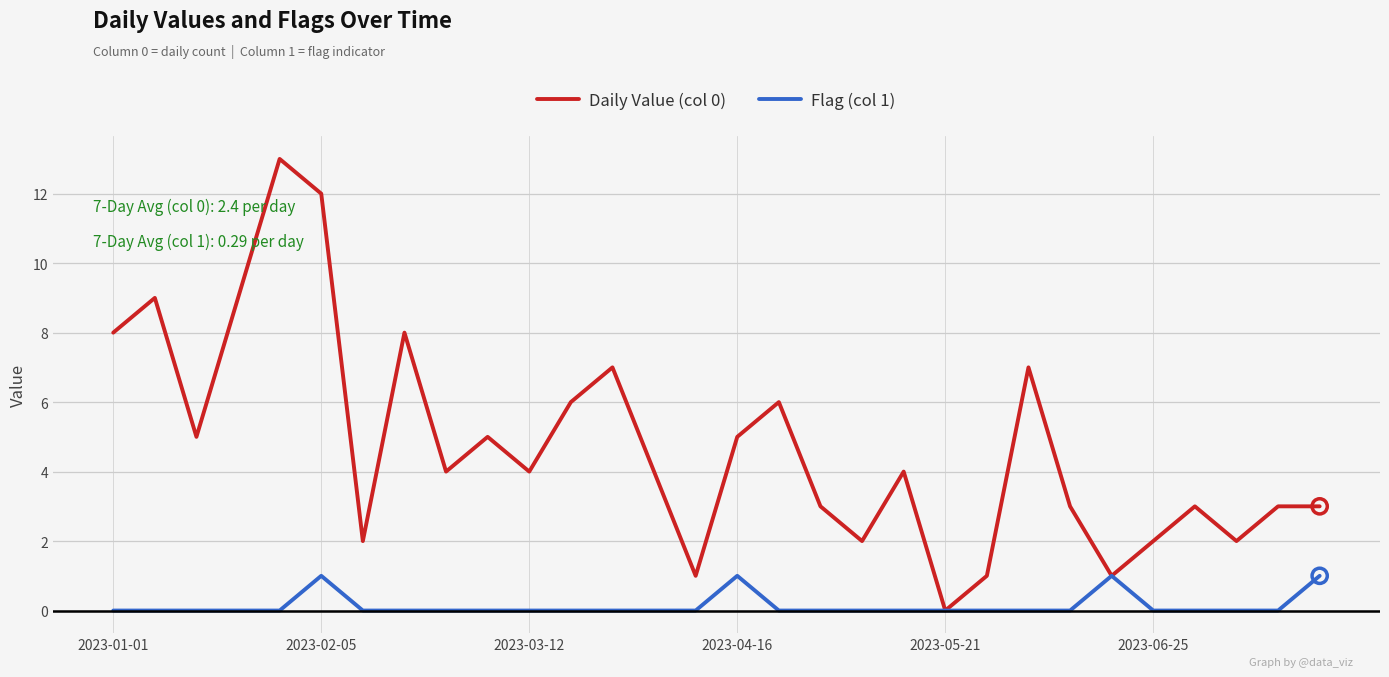

Which series has the largest total across all categories?

Daily Value (col 0)